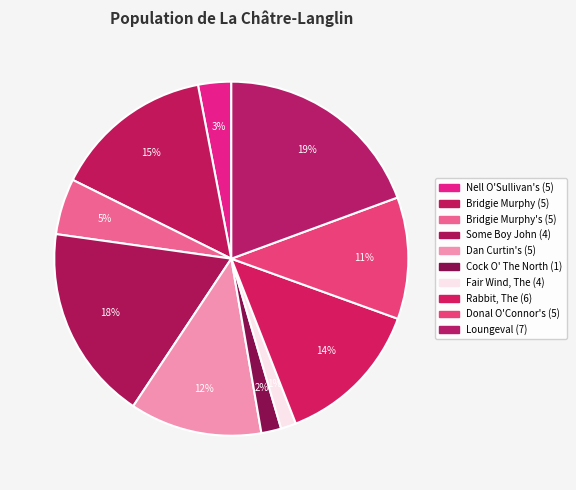

Rank the categories by value from lowest to highest.

Fair Wind, The (4), Cock O' The North (1), Nell O'Sullivan's (5), Bridgie Murphy's (5), Donal O'Connor's (5), Dan Curtin's (5), Rabbit, The (6), Bridgie Murphy (5), Some Boy John (4), Loungeval (7)